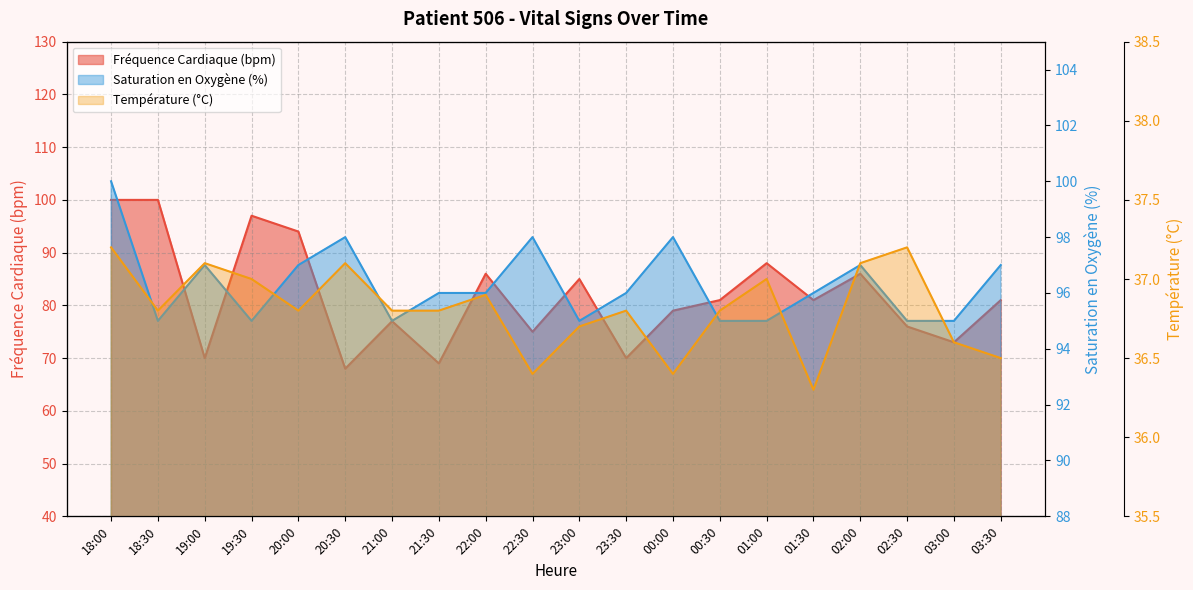

The value of Saturation en Oxygène (%) at 18:30 is 49.0. True or false?

False